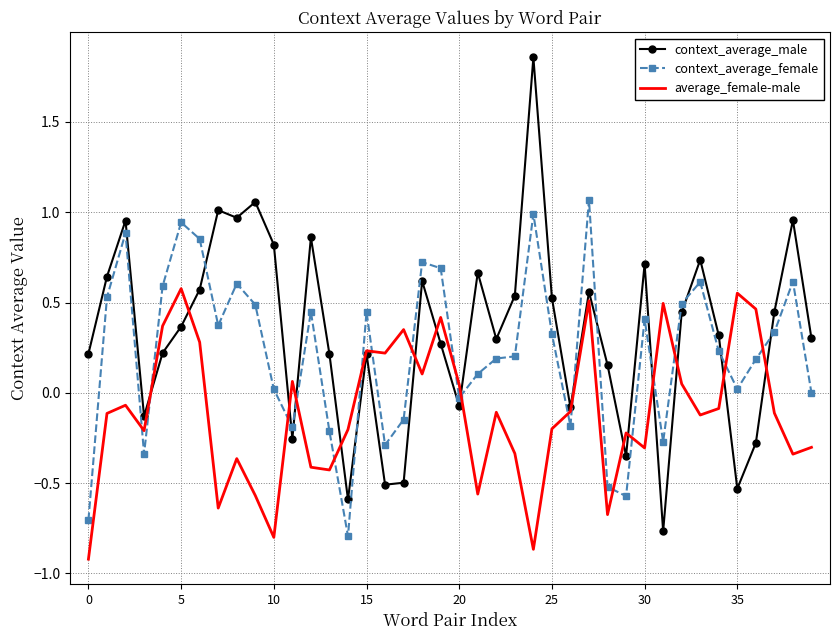

Rank the series by their maximum value, from highest to lowest.

context_average_male, context_average_female, average_female-male